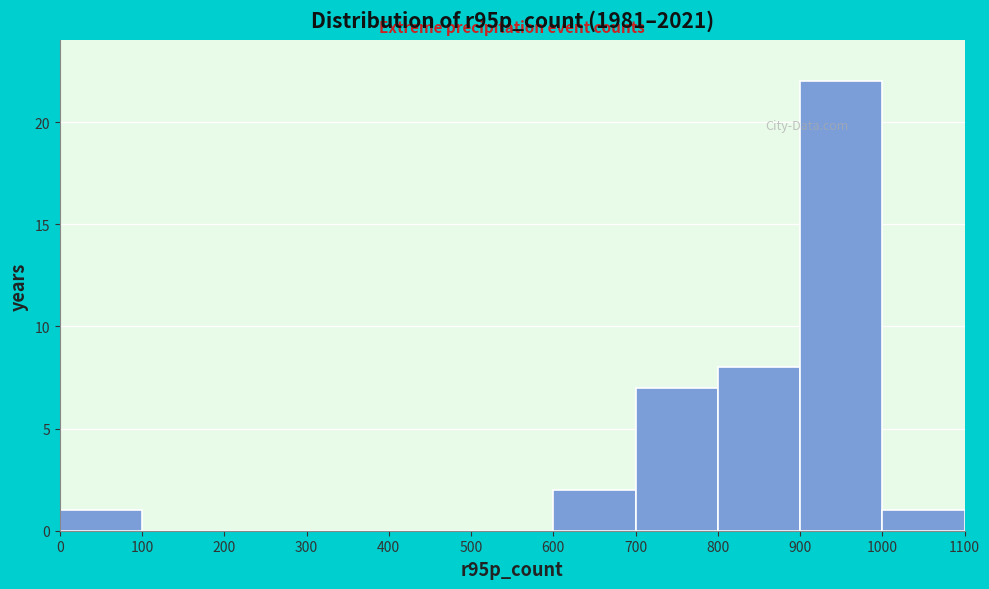

How tall is the bar that spans 900 to 1000 on the x-axis? The values are not printed on the chart, so give them approximately, as read against the axis.

22